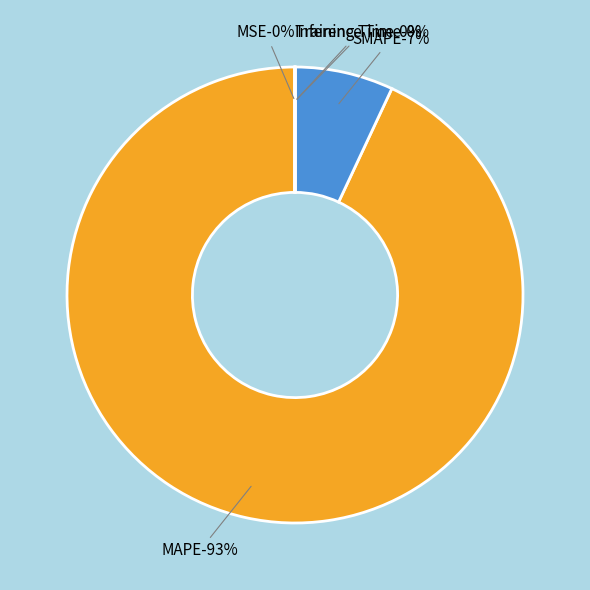

What percentage is the SMAPE slice, to the nearest percent?

7%